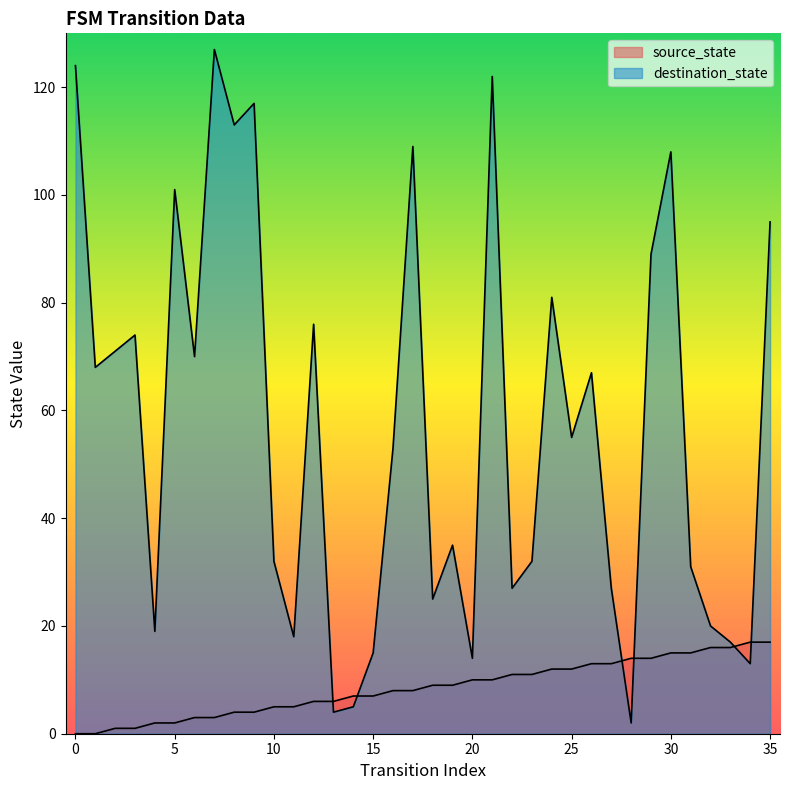

How many times do source_state and destination_state cross each other?

6